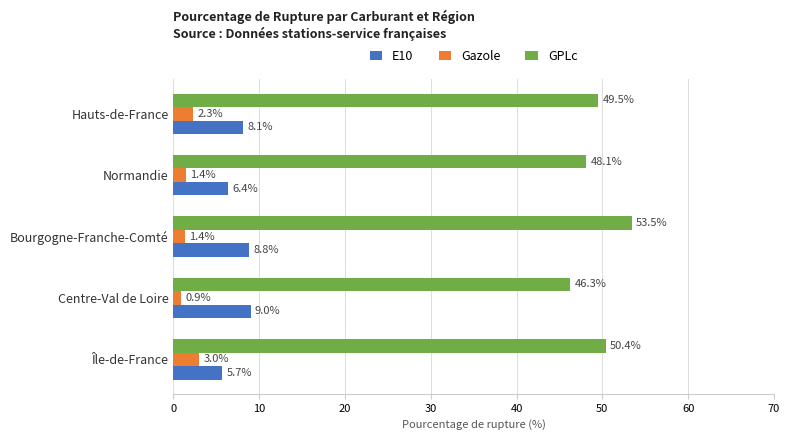

Count the number of data series in this chart.

3